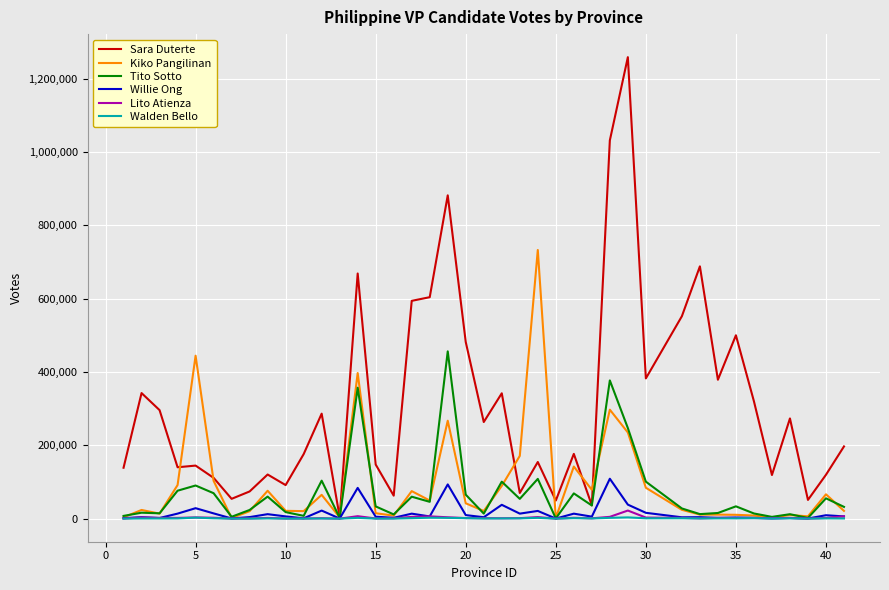

What is the highest value of the Kiko Pangilinan series?

732711